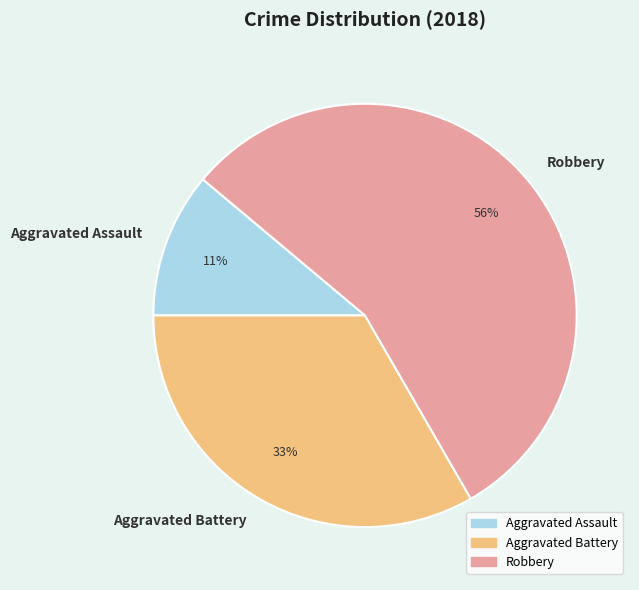

To the nearest percent, what is the difference between the Aggravated Assault and Aggravated Battery slice percentages?

22%